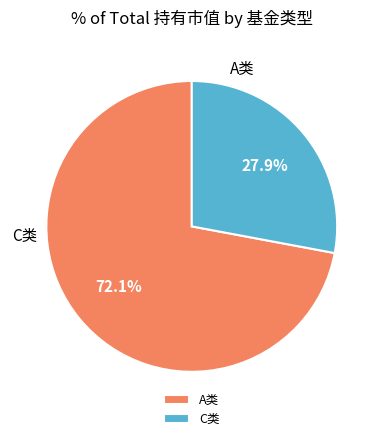

What is the total percentage of C类 and A类?

100.0%